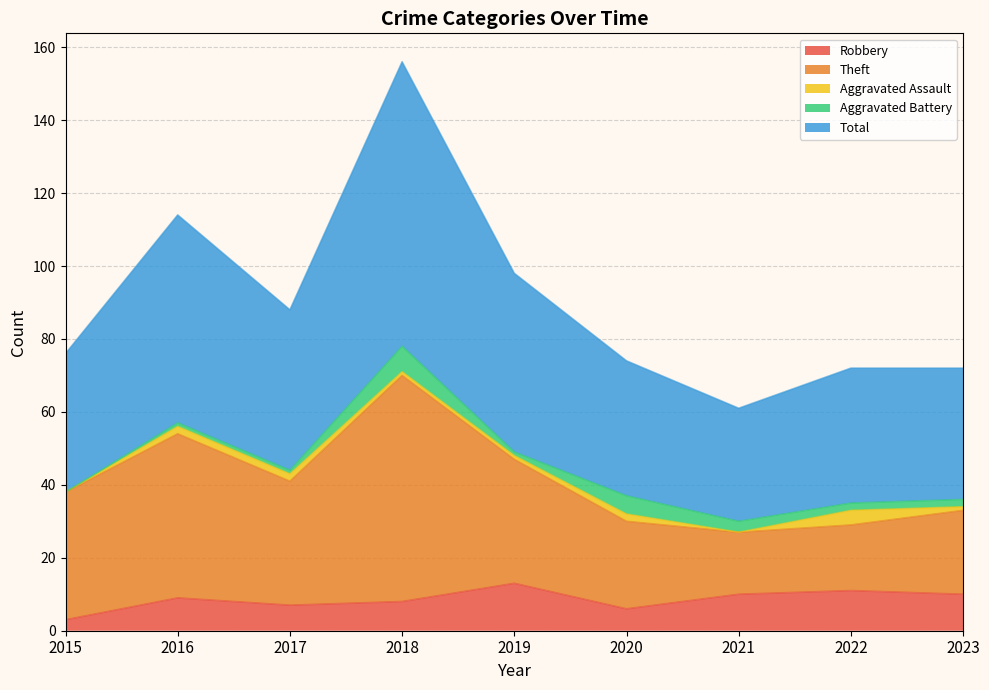

List the labels in order of Total value, largest first.

2018, 2016, 2019, 2017, 2015, 2020, 2022, 2023, 2021